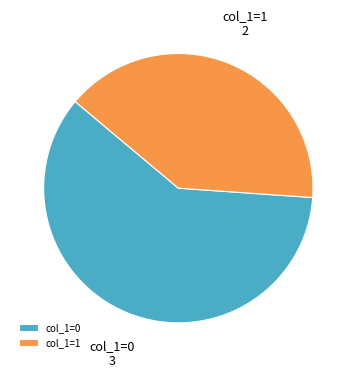

Which category accounts for the majority?

col_1=0